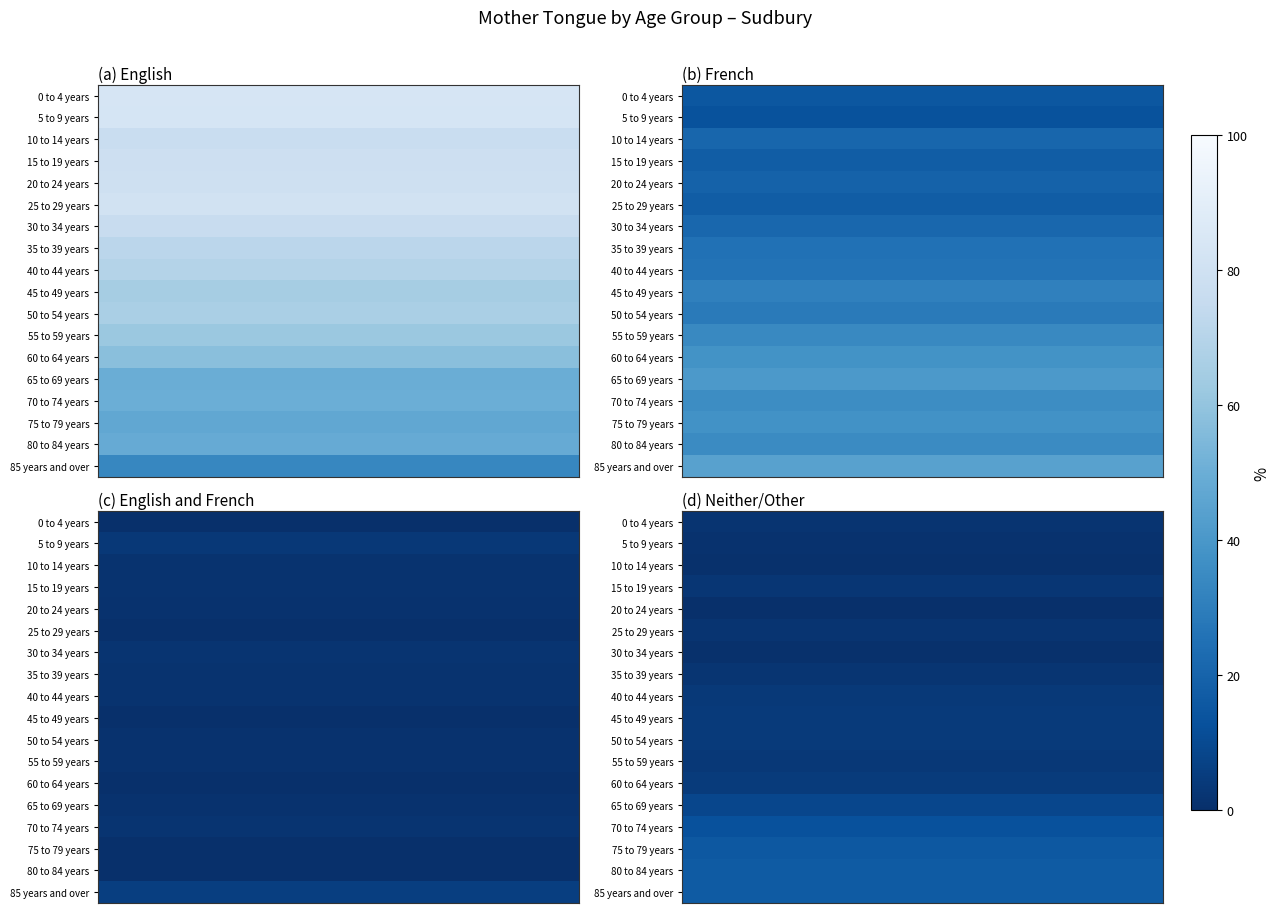

Reading left to right, extract all data points from this chart.

row_0: 0=1.6	1=1.6	2=1.6	3=1.6	4=1.6	5=1.6	6=1.6	7=1.6	8=1.6	9=1.6	10=1.6	11=1.6	12=1.6	13=1.6	14=1.6	15=1.6	16=1.6	17=1.6	18=1.6	19=1.6
row_1: 0=0.9	1=0.9	2=0.9	3=0.9	4=0.9	5=0.9	6=0.9	7=0.9	8=0.9	9=0.9	10=0.9	11=0.9	12=0.9	13=0.9	14=0.9	15=0.9	16=0.9	17=0.9	18=0.9	19=0.9
row_2: 0=0.7	1=0.7	2=0.7	3=0.7	4=0.7	5=0.7	6=0.7	7=0.7	8=0.7	9=0.7	10=0.7	11=0.7	12=0.7	13=0.7	14=0.7	15=0.7	16=0.7	17=0.7	18=0.7	19=0.7
row_3: 0=2.5	1=2.5	2=2.5	3=2.5	4=2.5	5=2.5	6=2.5	7=2.5	8=2.5	9=2.5	10=2.5	11=2.5	12=2.5	13=2.5	14=2.5	15=2.5	16=2.5	17=2.5	18=2.5	19=2.5
row_4: 0=0.0	1=0.0	2=0.0	3=0.0	4=0.0	5=0.0	6=0.0	7=0.0	8=0.0	9=0.0	10=0.0	11=0.0	12=0.0	13=0.0	14=0.0	15=0.0	16=0.0	17=0.0	18=0.0	19=0.0
row_5: 0=1.9	1=1.9	2=1.9	3=1.9	4=1.9	5=1.9	6=1.9	7=1.9	8=1.9	9=1.9	10=1.9	11=1.9	12=1.9	13=1.9	14=1.9	15=1.9	16=1.9	17=1.9	18=1.9	19=1.9
row_6: 0=0.5	1=0.5	2=0.5	3=0.5	4=0.5	5=0.5	6=0.5	7=0.5	8=0.5	9=0.5	10=0.5	11=0.5	12=0.5	13=0.5	14=0.5	15=0.5	16=0.5	17=0.5	18=0.5	19=0.5
row_7: 0=2.0	1=2.0	2=2.0	3=2.0	4=2.0	5=2.0	6=2.0	7=2.0	8=2.0	9=2.0	10=2.0	11=2.0	12=2.0	13=2.0	14=2.0	15=2.0	16=2.0	17=2.0	18=2.0	19=2.0
row_8: 0=3.6	1=3.6	2=3.6	3=3.6	4=3.6	5=3.6	6=3.6	7=3.6	8=3.6	9=3.6	10=3.6	11=3.6	12=3.6	13=3.6	14=3.6	15=3.6	16=3.6	17=3.6	18=3.6	19=3.6
row_9: 0=4.0	1=4.0	2=4.0	3=4.0	4=4.0	5=4.0	6=4.0	7=4.0	8=4.0	9=4.0	10=4.0	11=4.0	12=4.0	13=4.0	14=4.0	15=4.0	16=4.0	17=4.0	18=4.0	19=4.0
row_10: 0=4.0	1=4.0	2=4.0	3=4.0	4=4.0	5=4.0	6=4.0	7=4.0	8=4.0	9=4.0	10=4.0	11=4.0	12=4.0	13=4.0	14=4.0	15=4.0	16=4.0	17=4.0	18=4.0	19=4.0
row_11: 0=3.1	1=3.1	2=3.1	3=3.1	4=3.1	5=3.1	6=3.1	7=3.1	8=3.1	9=3.1	10=3.1	11=3.1	12=3.1	13=3.1	14=3.1	15=3.1	16=3.1	17=3.1	18=3.1	19=3.1
row_12: 0=4.5	1=4.5	2=4.5	3=4.5	4=4.5	5=4.5	6=4.5	7=4.5	8=4.5	9=4.5	10=4.5	11=4.5	12=4.5	13=4.5	14=4.5	15=4.5	16=4.5	17=4.5	18=4.5	19=4.5
row_13: 0=8.7	1=8.7	2=8.7	3=8.7	4=8.7	5=8.7	6=8.7	7=8.7	8=8.7	9=8.7	10=8.7	11=8.7	12=8.7	13=8.7	14=8.7	15=8.7	16=8.7	17=8.7	18=8.7	19=8.7
row_14: 0=12.6	1=12.6	2=12.6	3=12.6	4=12.6	5=12.6	6=12.6	7=12.6	8=12.6	9=12.6	10=12.6	11=12.6	12=12.6	13=12.6	14=12.6	15=12.6	16=12.6	17=12.6	18=12.6	19=12.6
row_15: 0=15.4	1=15.4	2=15.4	3=15.4	4=15.4	5=15.4	6=15.4	7=15.4	8=15.4	9=15.4	10=15.4	11=15.4	12=15.4	13=15.4	14=15.4	15=15.4	16=15.4	17=15.4	18=15.4	19=15.4
row_16: 0=16.7	1=16.7	2=16.7	3=16.7	4=16.7	5=16.7	6=16.7	7=16.7	8=16.7	9=16.7	10=16.7	11=16.7	12=16.7	13=16.7	14=16.7	15=16.7	16=16.7	17=16.7	18=16.7	19=16.7
row_17: 0=16.7	1=16.7	2=16.7	3=16.7	4=16.7	5=16.7	6=16.7	7=16.7	8=16.7	9=16.7	10=16.7	11=16.7	12=16.7	13=16.7	14=16.7	15=16.7	16=16.7	17=16.7	18=16.7	19=16.7